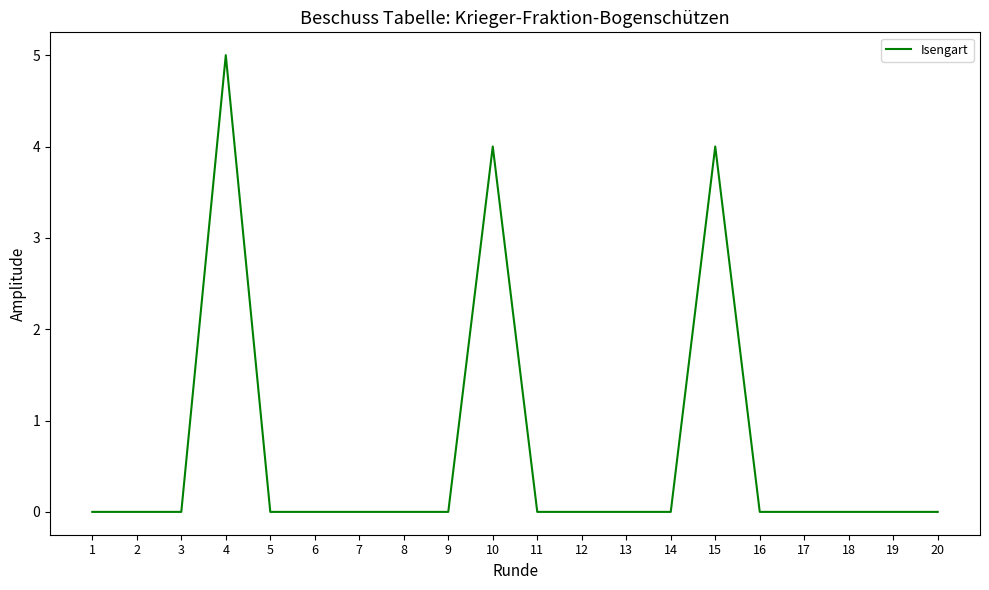

What is the maximum value shown in the chart?

5